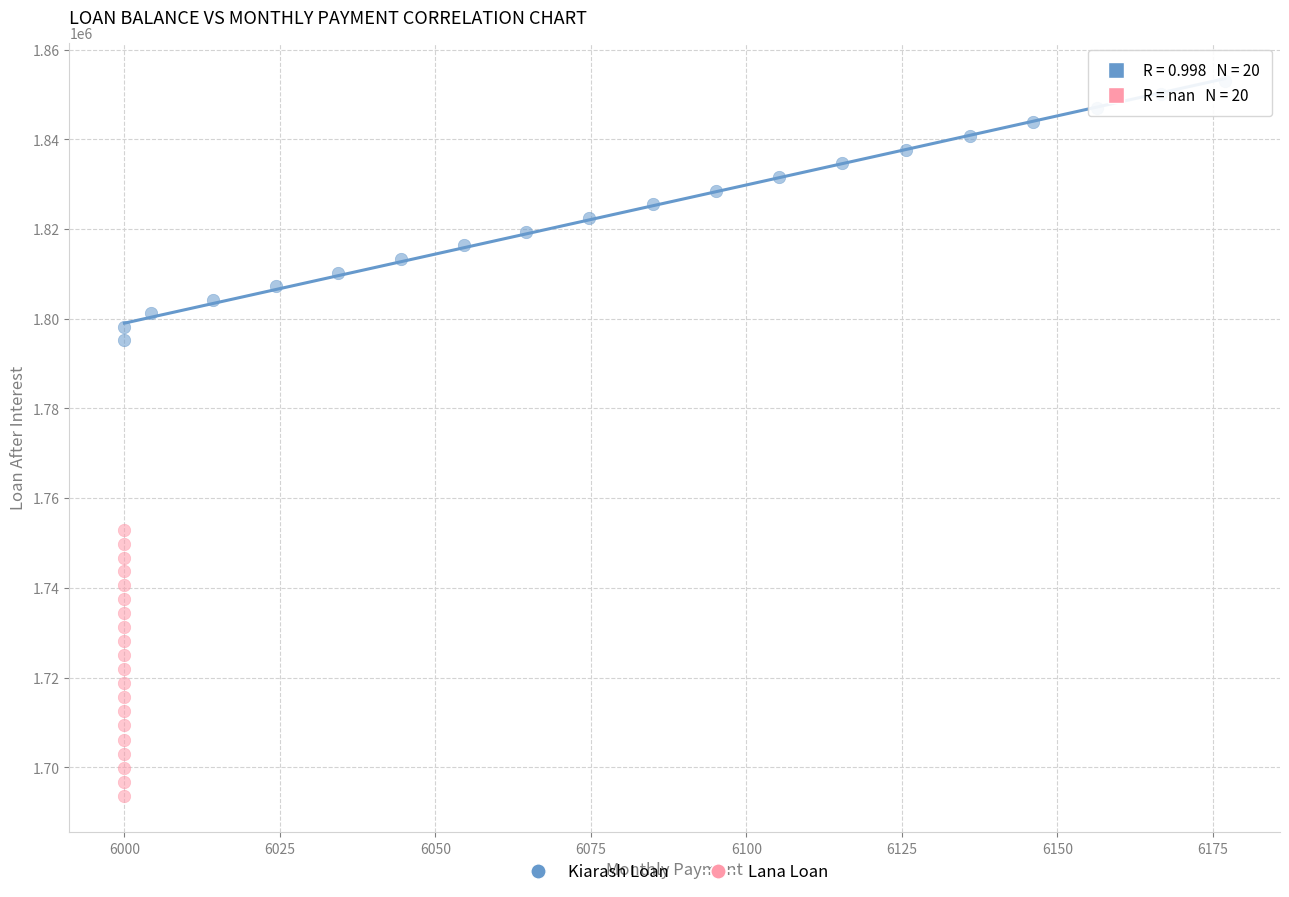

Which series has the widest spread of Y values?

Lana Loan